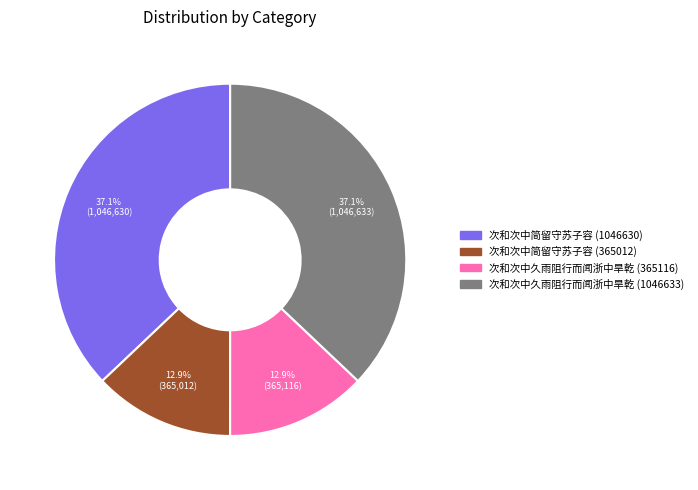

What portion of the pie excludes 次和次中久雨阻行而闻浙中旱乾 (365116)?

87.1%